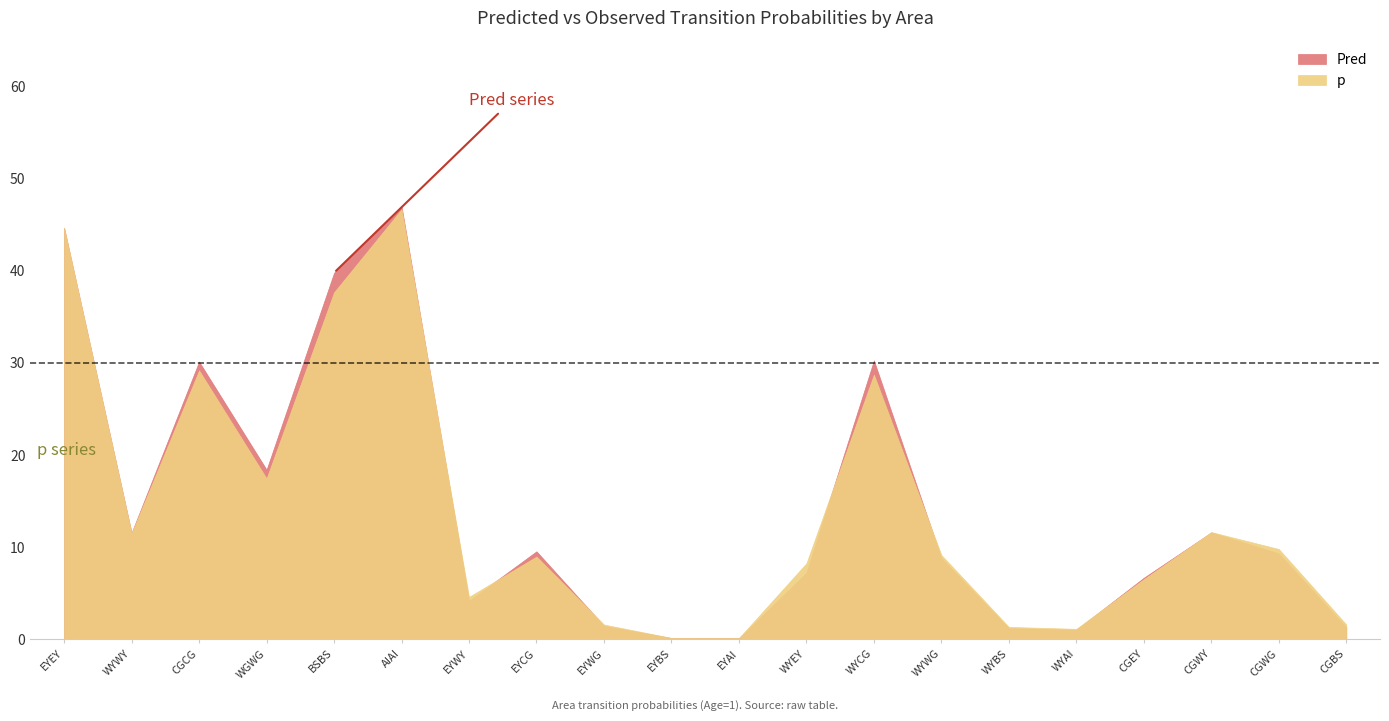

How many intersections are there between p and Pred?

7